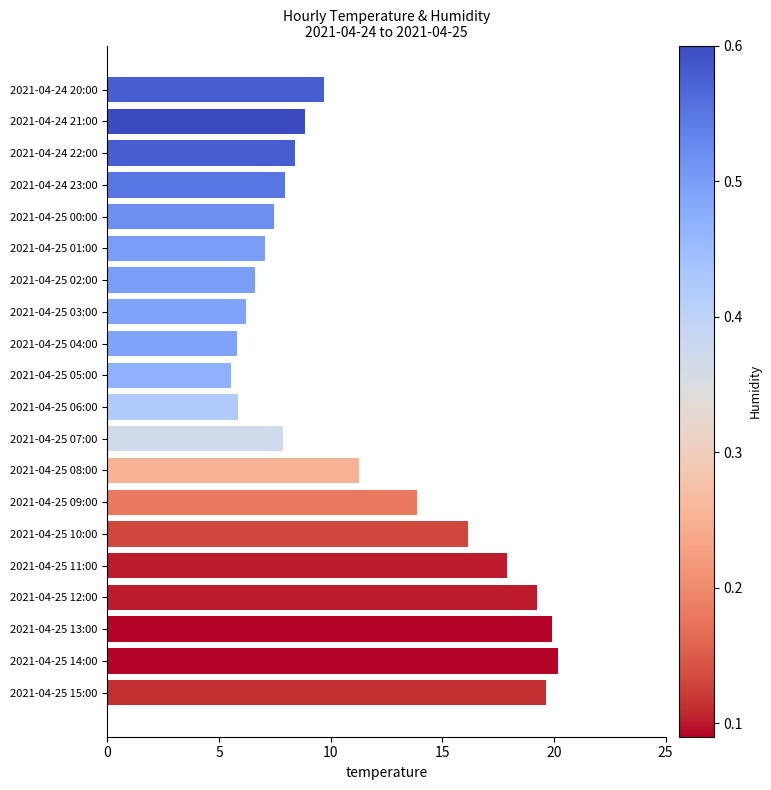

Between 2021-04-25 03:00 and 2021-04-24 23:00, which is larger?

2021-04-24 23:00